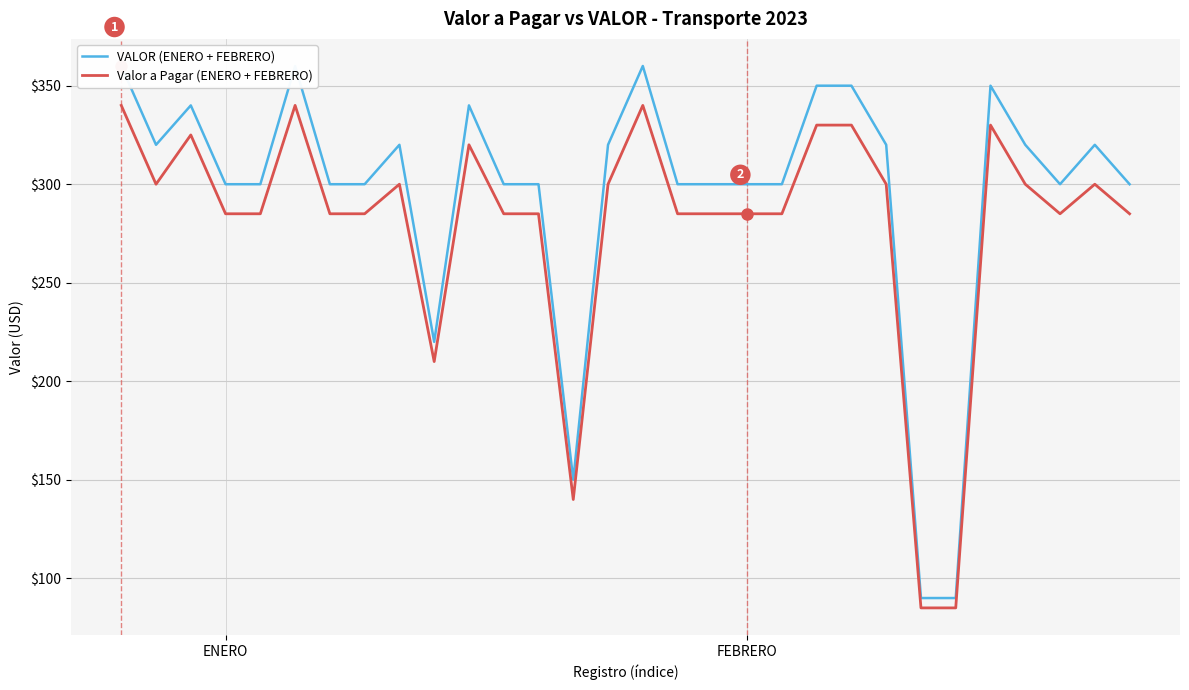

Rank the series by their maximum value, from highest to lowest.

VALOR (ENERO + FEBRERO), Valor a Pagar (ENERO + FEBRERO)